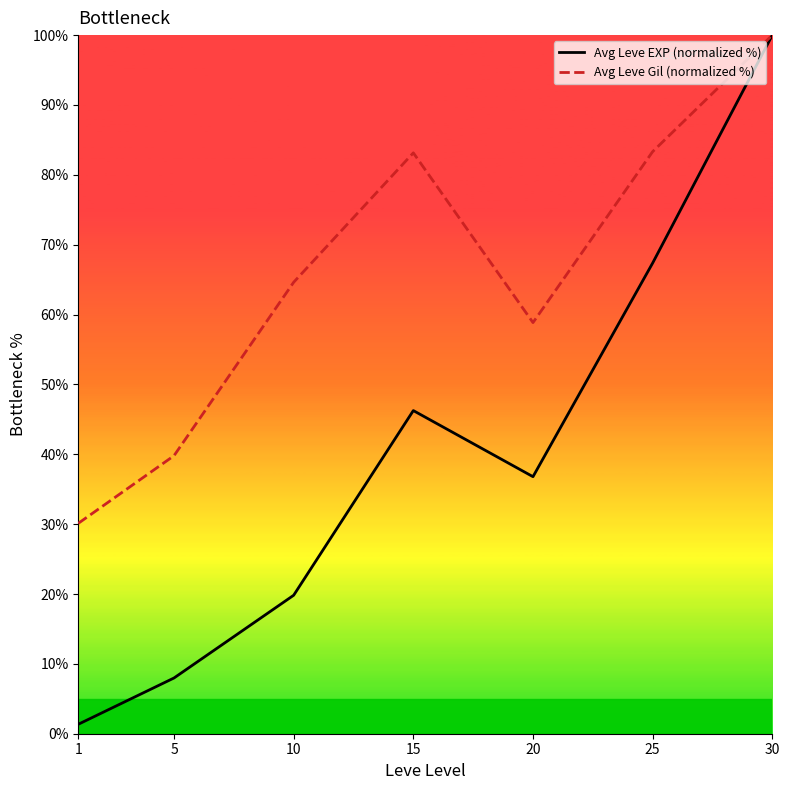

What is the value of the Avg Leve EXP (normalized %) point at the 1st from the left?

1.4